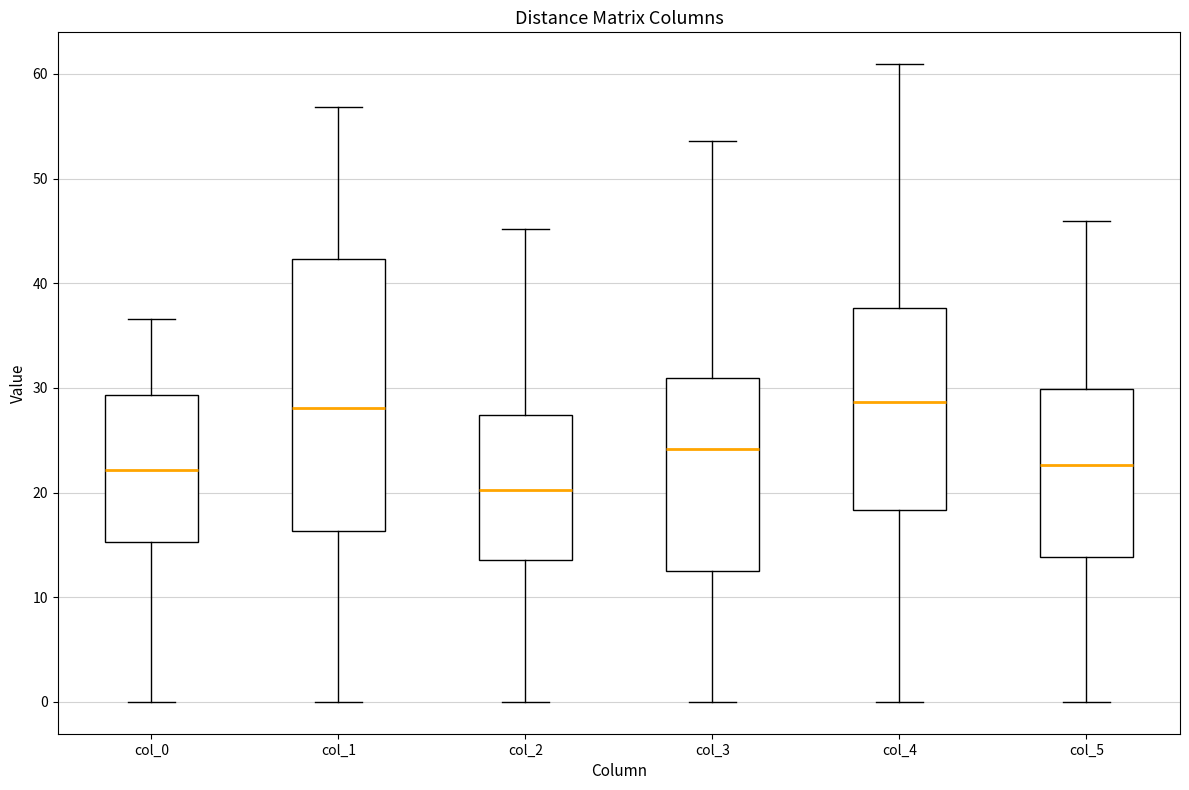

Reading left to right, read every box against the y-axis: the position of its median line, the range the box covers, and the ends of its whiskers. The values are not printed on the chart, so give them approximately, as read against the axis.

col_0: median 22, box 15 to 29, whiskers 0 to 37
col_1: median 28, box 16 to 42, whiskers 0 to 57
col_2: median 20, box 14 to 27, whiskers 0 to 45
col_3: median 24, box 13 to 31, whiskers 0 to 54
col_4: median 29, box 18 to 38, whiskers 0 to 61
col_5: median 23, box 14 to 30, whiskers 0 to 46